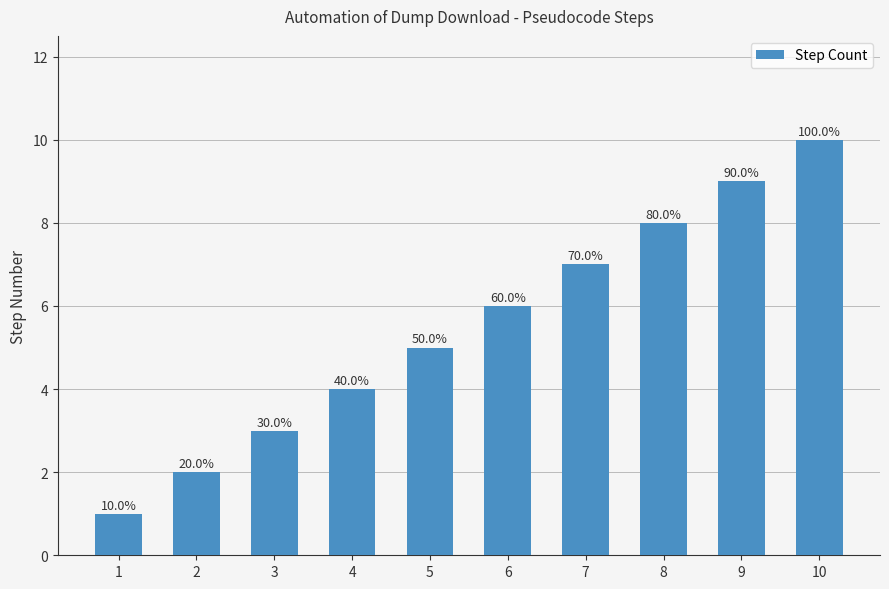

Between 7 and 6, which is larger?

7